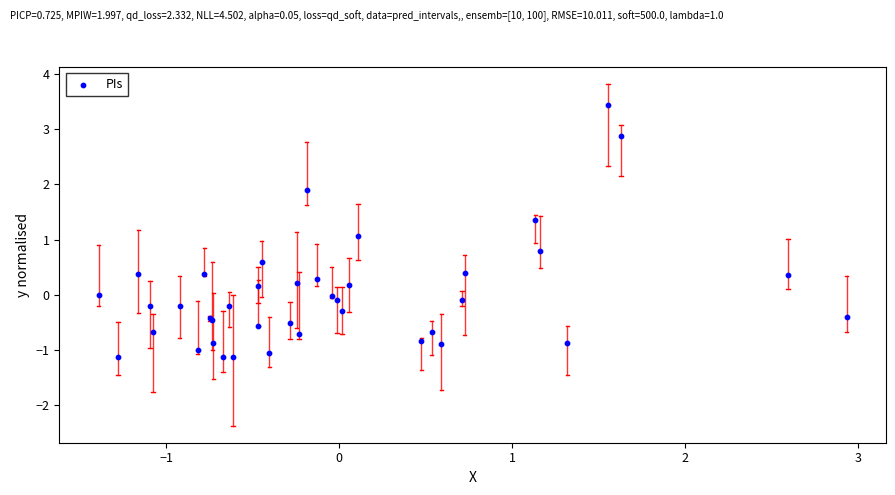

What Y value in the scatter plot is closest to 1?

1.1